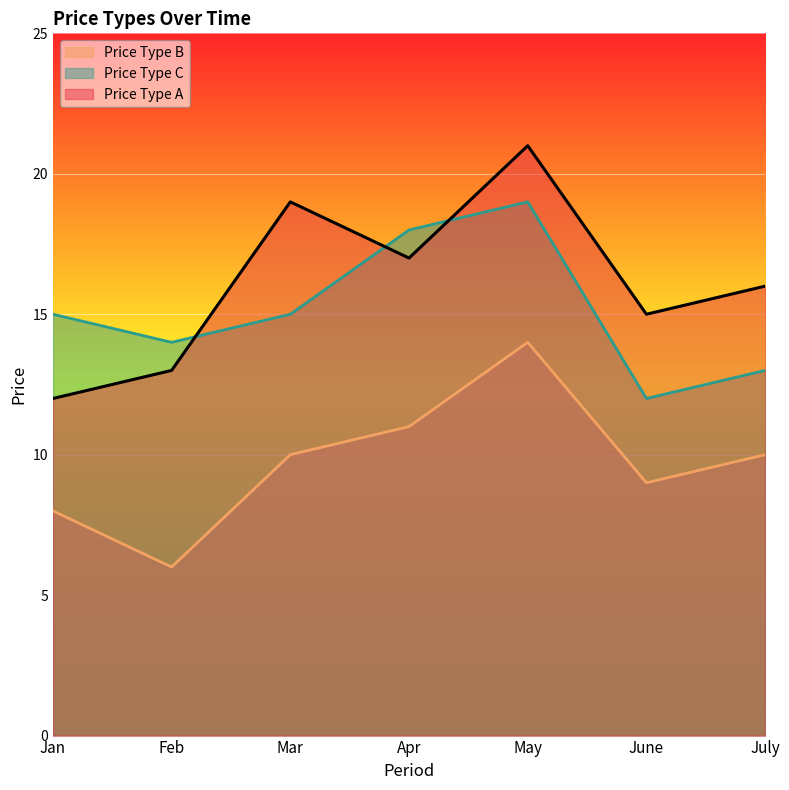

At which category is the sum across all series the highest?

May